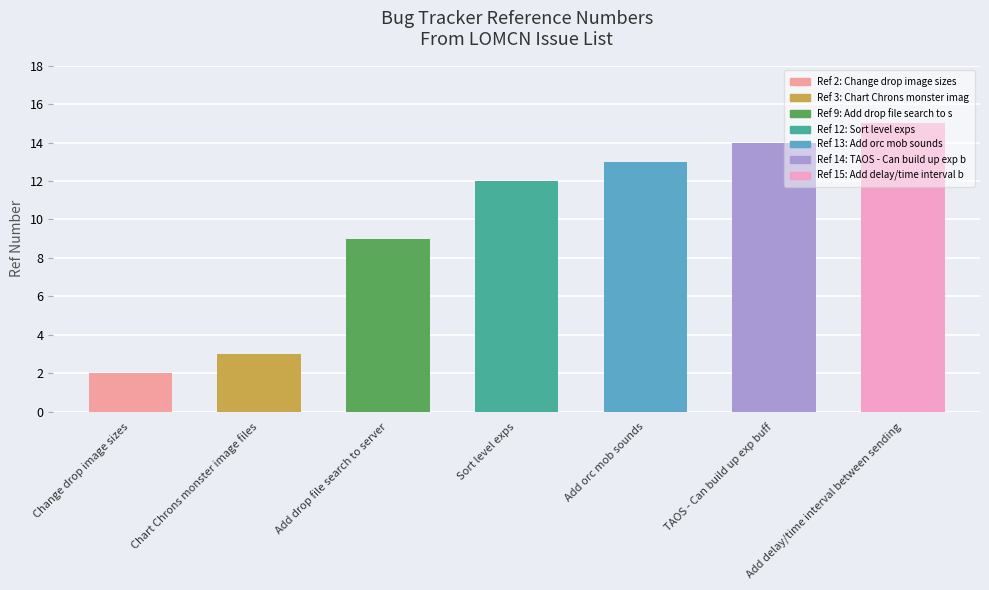

What is the difference between the second highest and second lowest values?

11